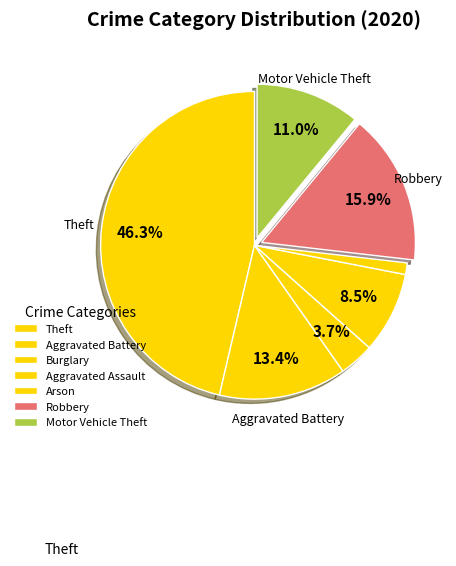

Is the sum of Robbery and Arson greater than half?

No